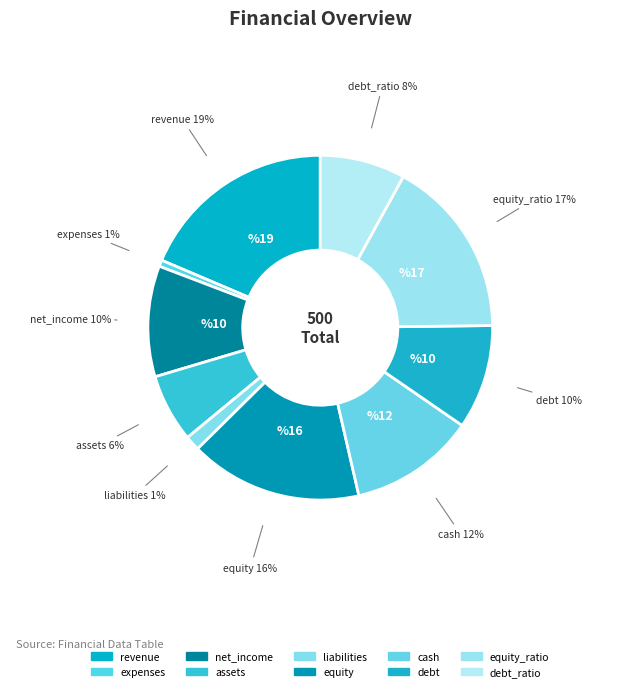

To the nearest percent, what portion does equity_ratio represent?

17%